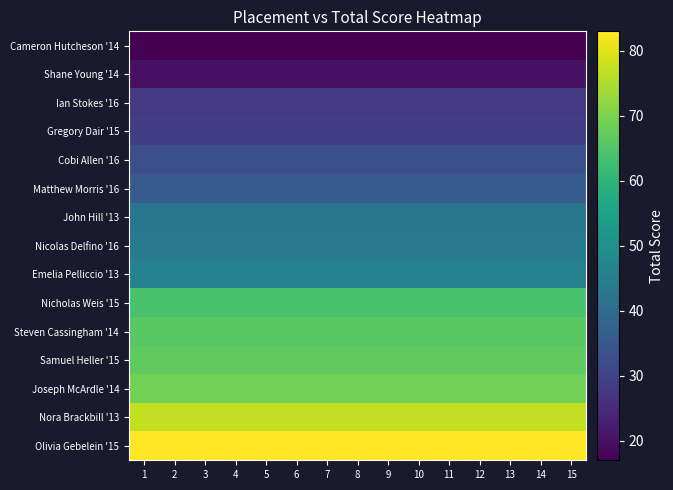

At which category does the chart reach its peak across all series?

1